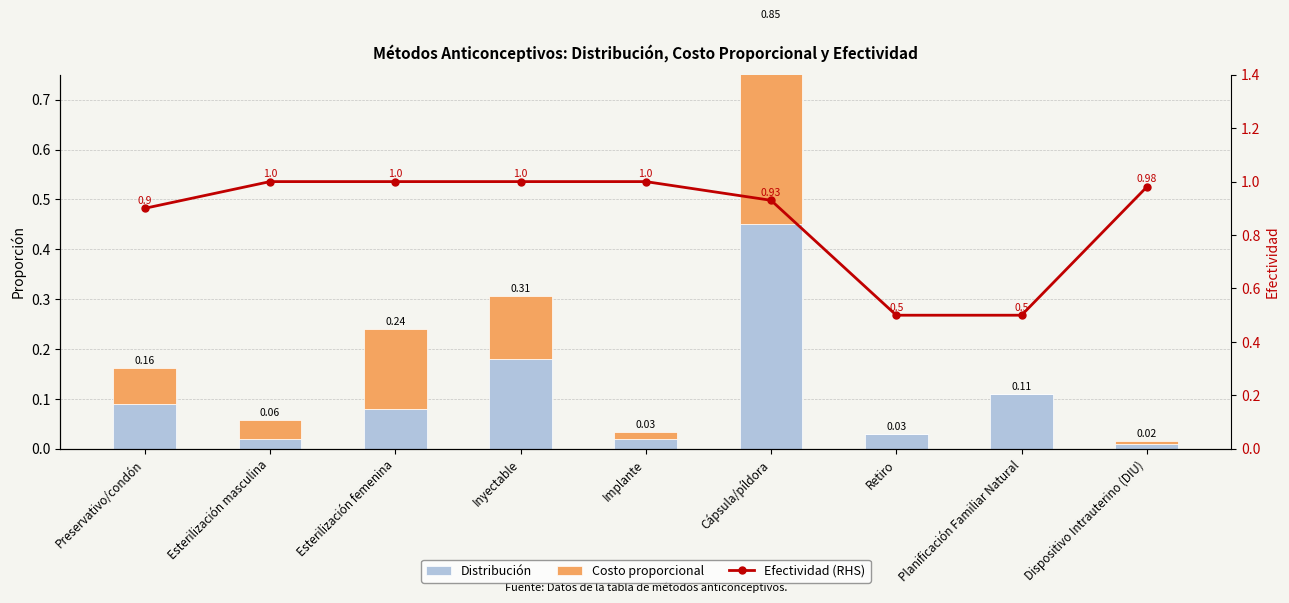

Reading right to left, list all the values displayed in this chart.

Distribución: Dispositivo Intrauterino (DIU)=0.0	Planificación Familiar Natural=0.1	Retiro=0.0	Cápsula/píldora=0.5	Implante=0.0	Inyectable=0.2	Esterilización femenina=0.1	Esterilización masculina=0.0	Preservativo/condón=0.1
Costo proporcional: Dispositivo Intrauterino (DIU)=0.0	Planificación Familiar Natural=0.0	Retiro=0.0	Cápsula/píldora=0.4	Implante=0.0	Inyectable=0.1	Esterilización femenina=0.2	Esterilización masculina=0.0	Preservativo/condón=0.1
Efectividad (RHS): Dispositivo Intrauterino (DIU)=1.0	Planificación Familiar Natural=0.5	Retiro=0.5	Cápsula/píldora=0.9	Implante=1.0	Inyectable=1.0	Esterilización femenina=1.0	Esterilización masculina=1.0	Preservativo/condón=0.9